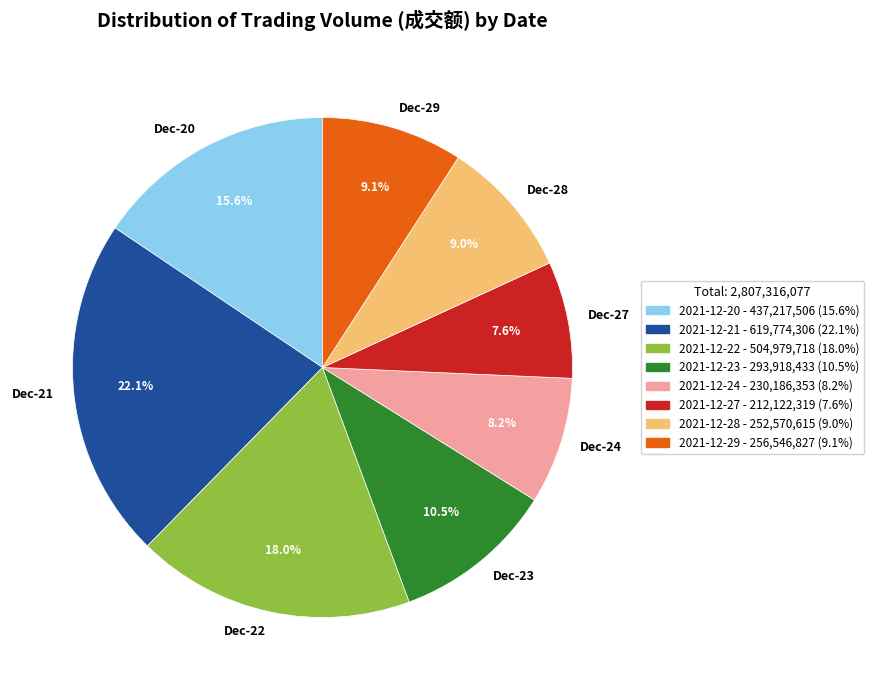

Is 2021-12-20 the majority of the pie?

No